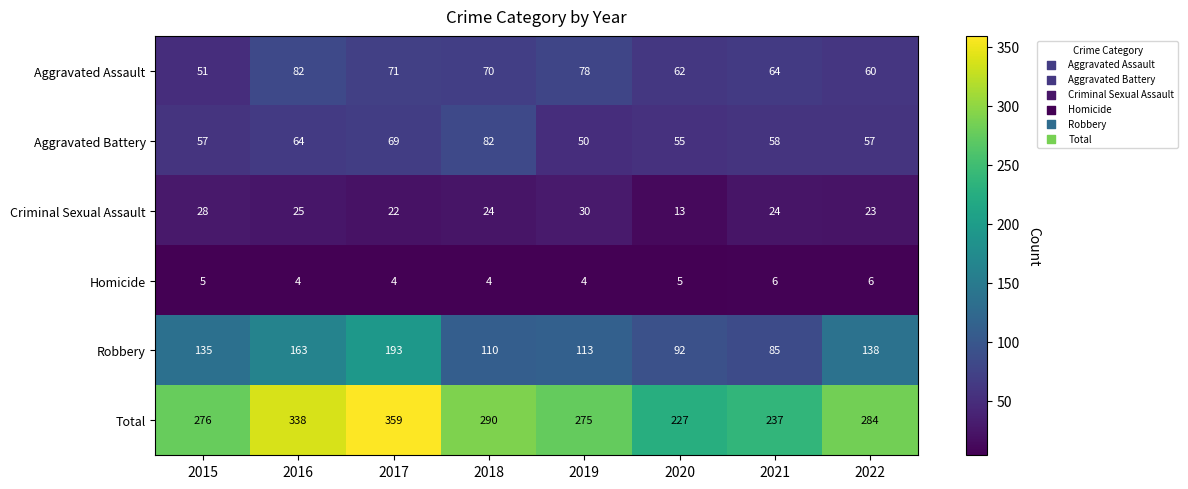

The value of Total at 2016 is 338. True or false?

True